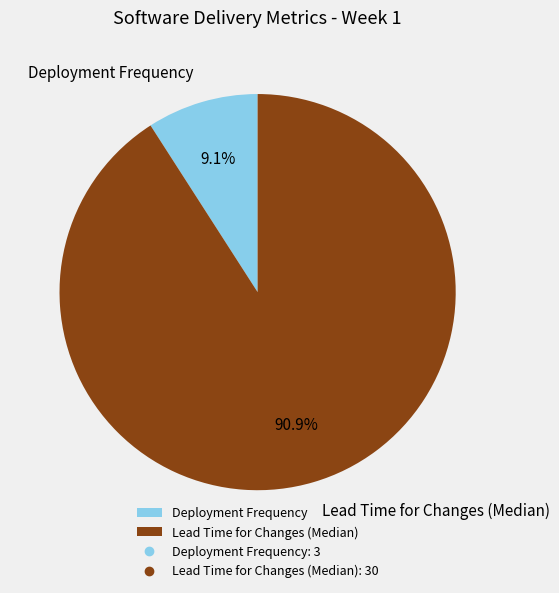

What percentage is NOT represented by Deployment Frequency?

90.9%